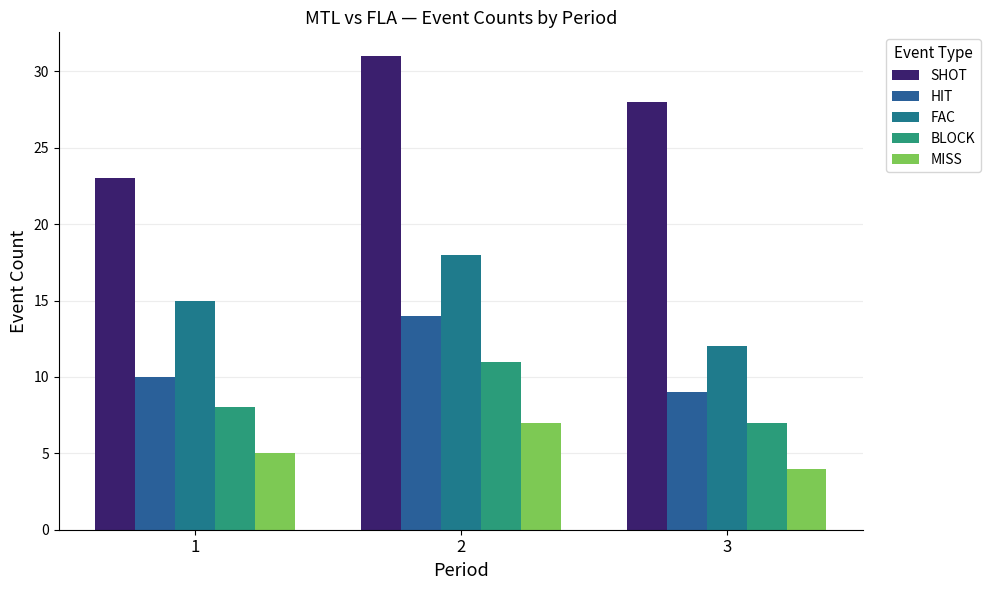

The HIT series shows 14 at 2. True or false?

True